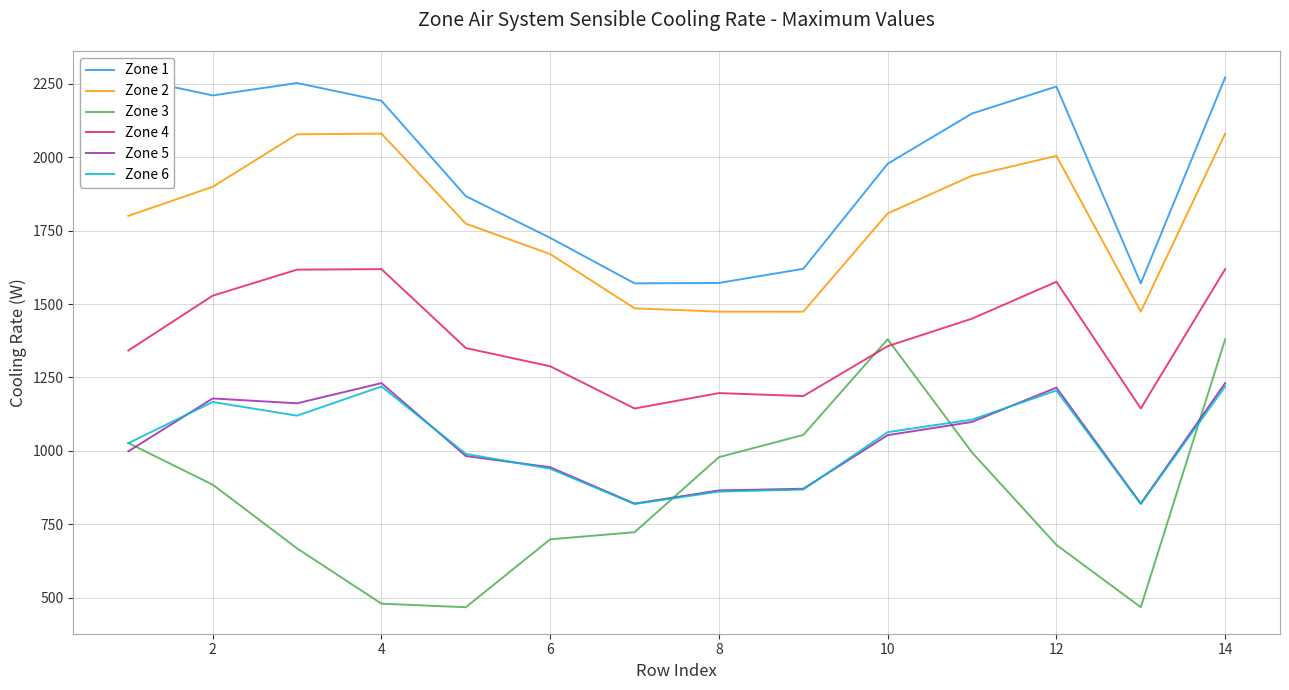

At which category is the sum across all series the highest?

13